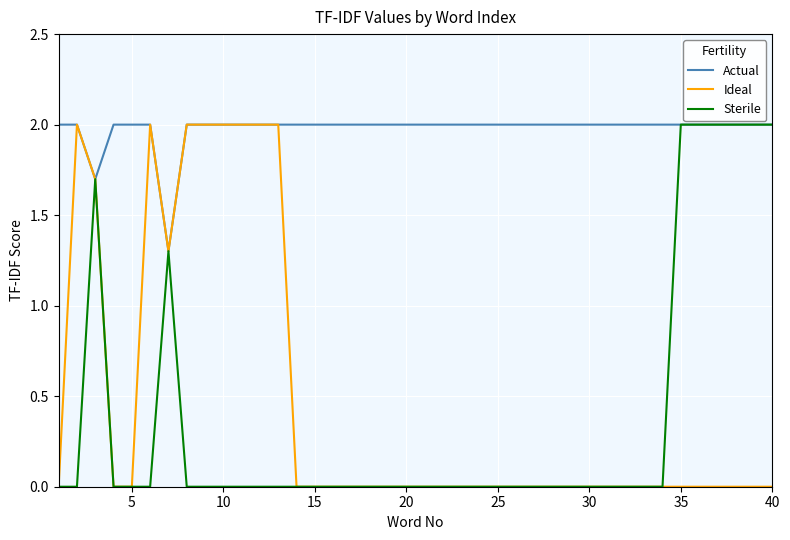

Which series has the largest total across all categories?

Actual